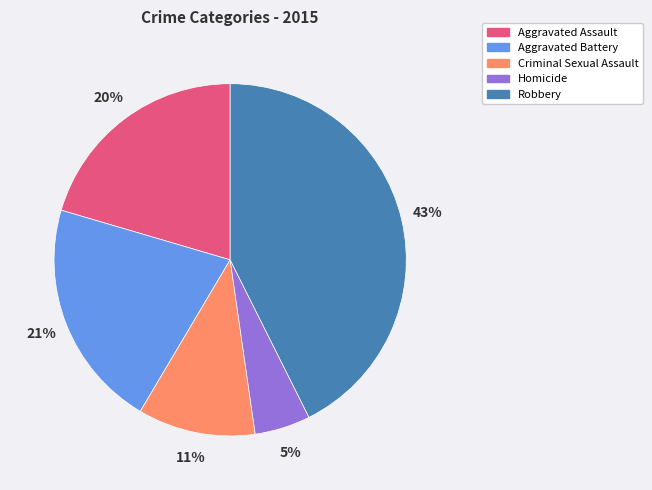

Is there any slice that represents more than half of the pie?

No